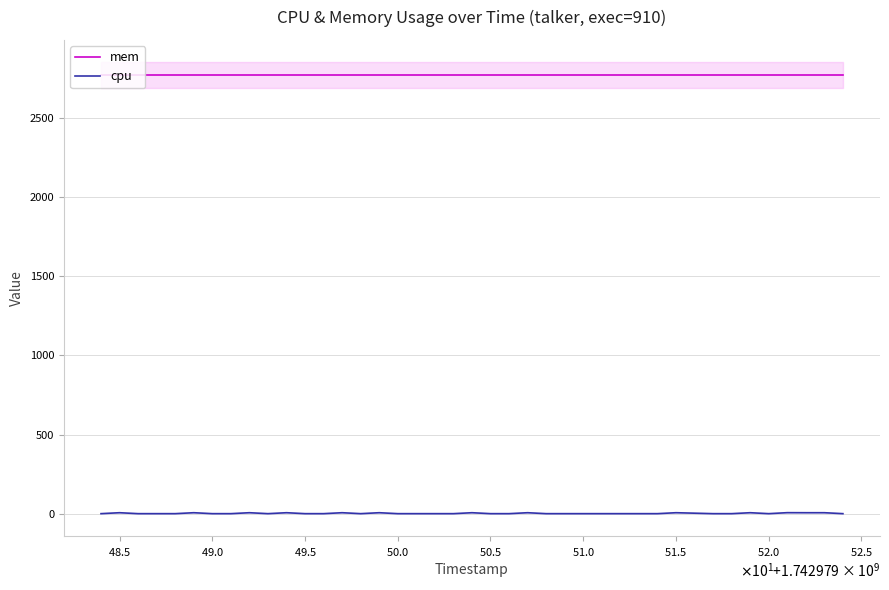

True or false: mem and cpu cross at least once.

False